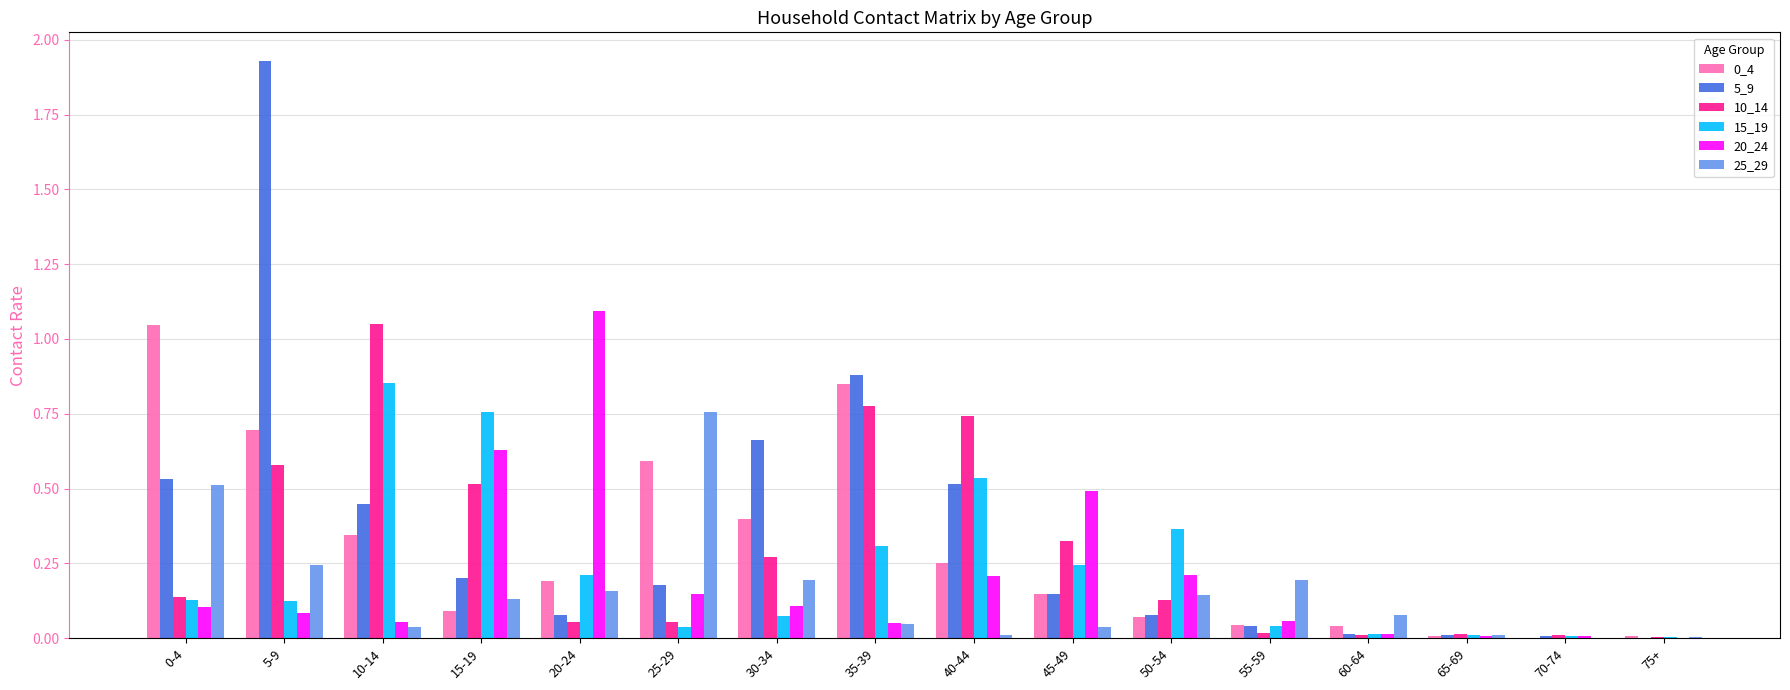

True or false: 5_9 has a value of 0.7 at 30-34.

True